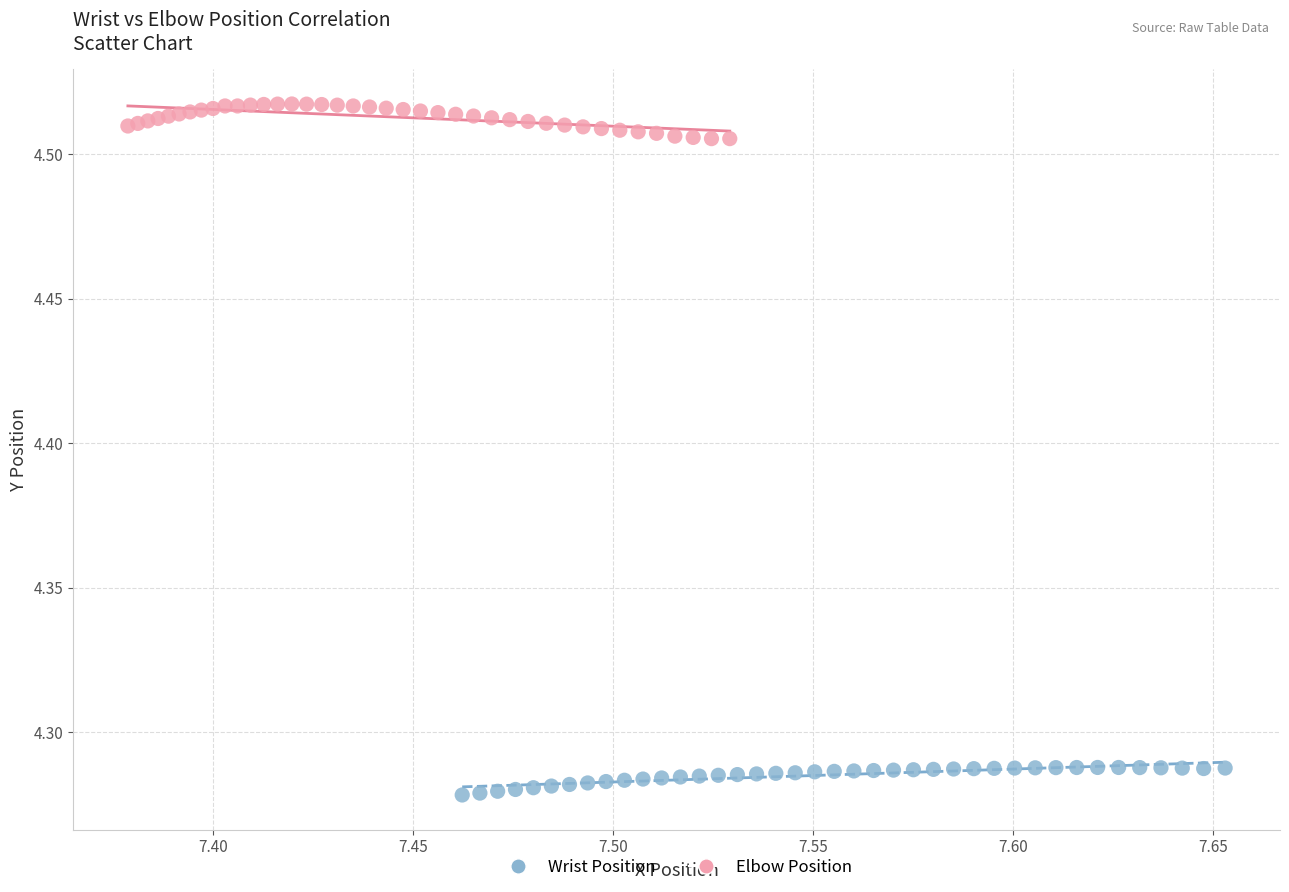

Which series reaches the minimum Y coordinate?

Wrist Position